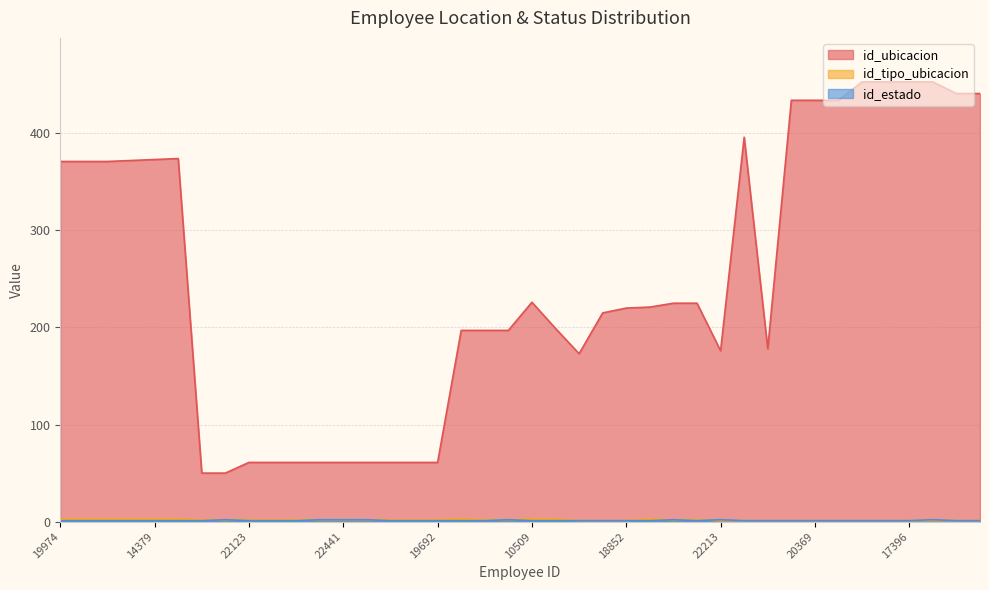

At which category does the chart reach its minimum across all series?

9568